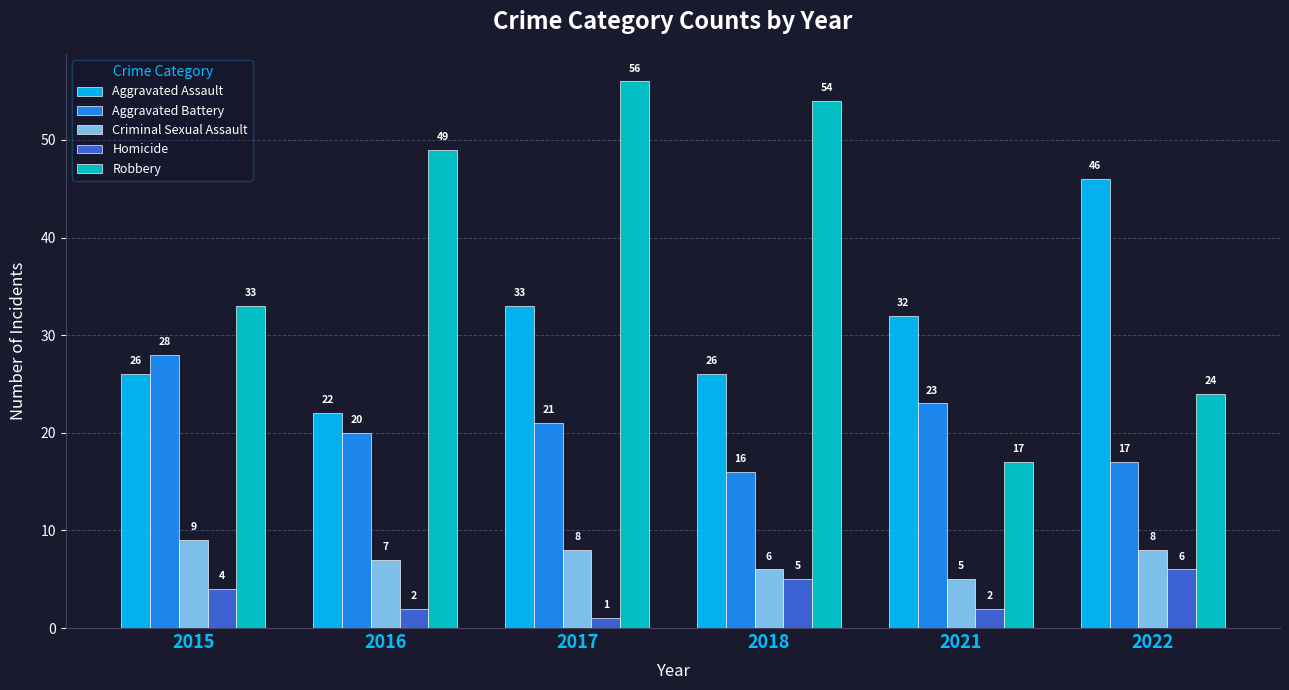

The Aggravated Assault series shows 14 at 2018. True or false?

False